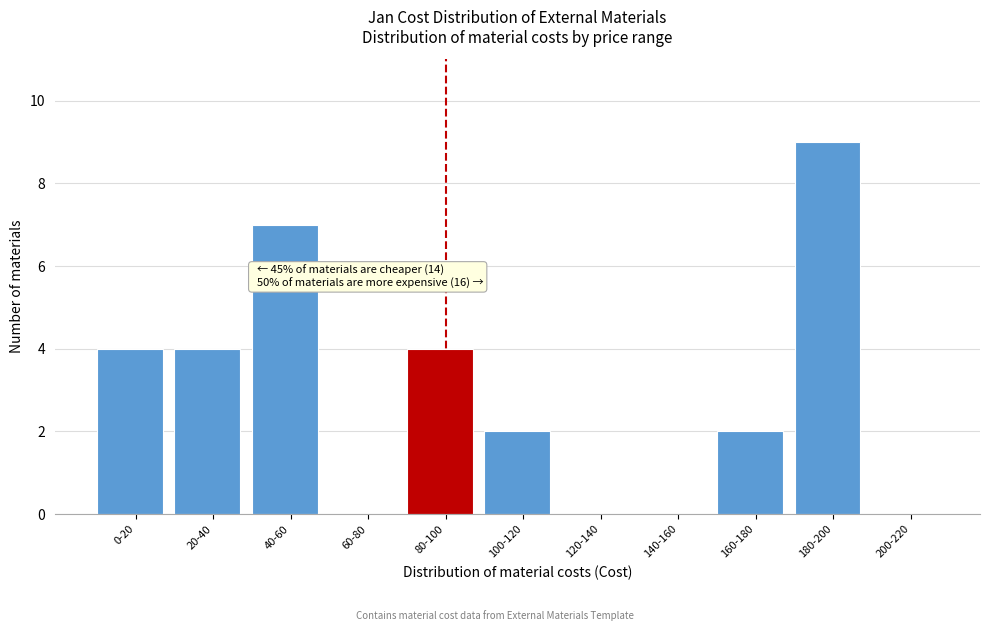

Reading left to right, what are all the values shown in this chart?

0-20=4	20-40=4	40-60=7	60-80=0	80-100=4	100-120=2	120-140=0	140-160=0	160-180=2	180-200=9	200-220=0